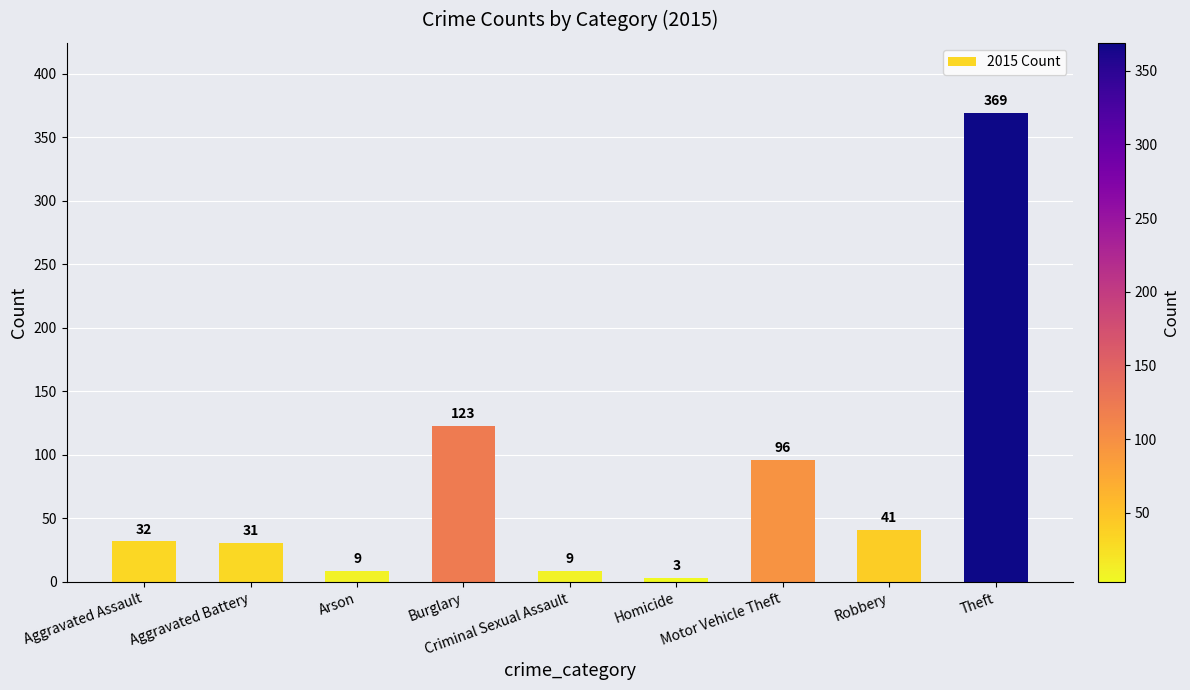

The value at Aggravated Battery is 31. True or false?

True